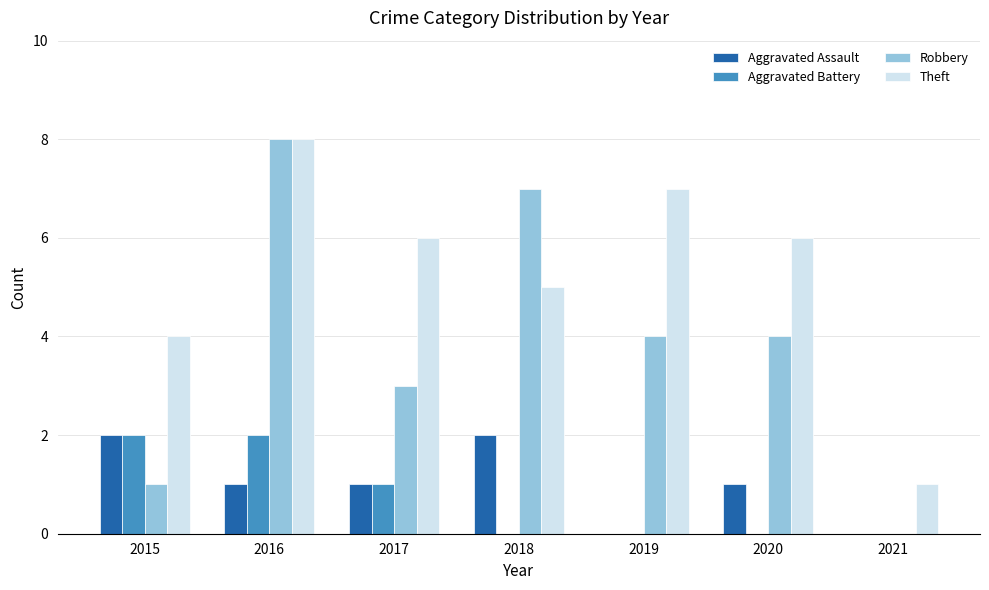

Reading left to right, transcribe all the data shown in this chart.

Aggravated Assault: 2	1	1	2	0	1	0
Aggravated Battery: 2	2	1	0	0	0	0
Robbery: 1	8	3	7	4	4	0
Theft: 4	8	6	5	7	6	1